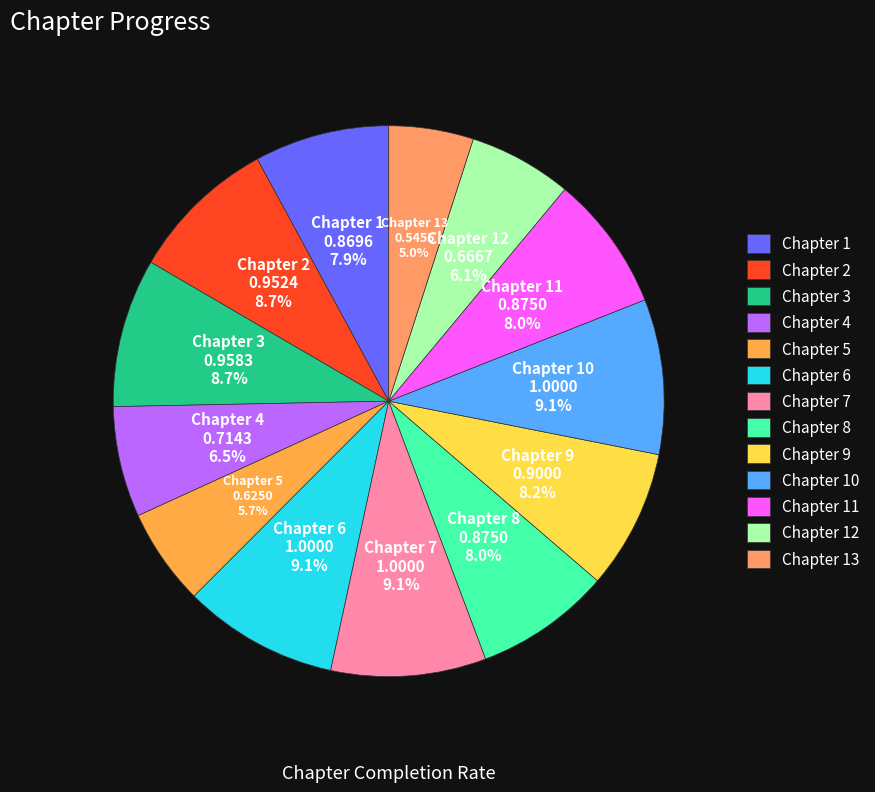

Between Chapter 4 and Chapter 9, which is larger?

Chapter 9